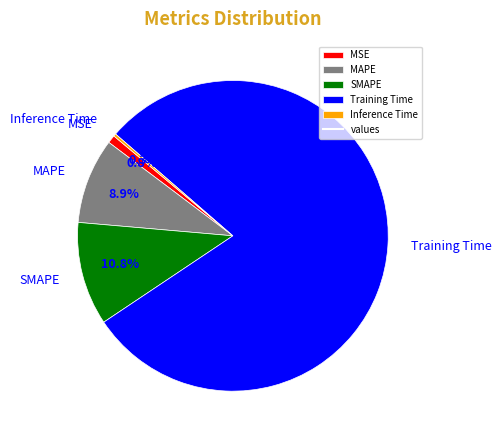

Does any single category account for the majority?

Yes